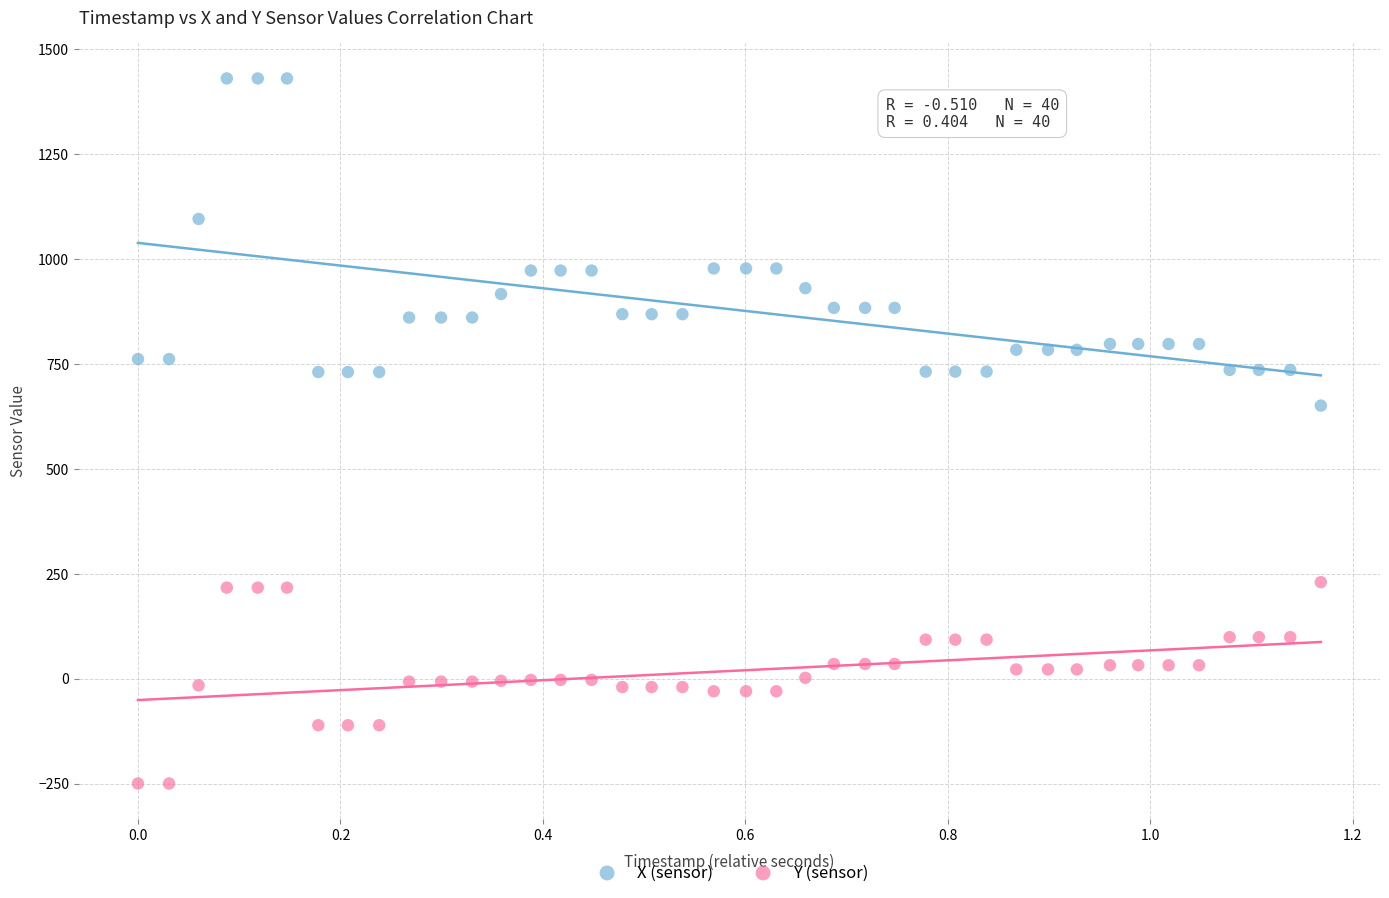

Which series has the widest spread of Y values?

X (sensor)